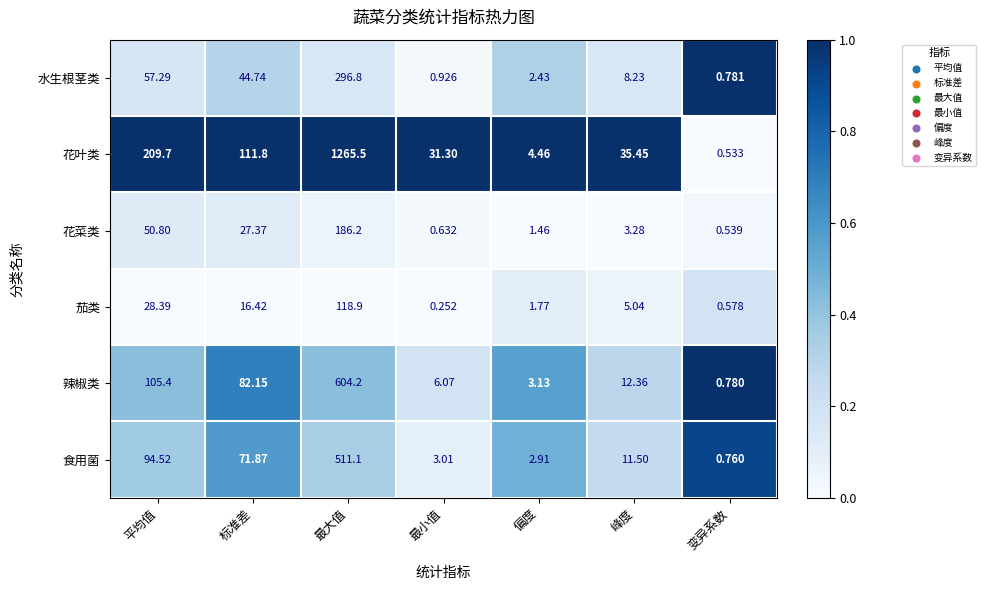

At which category is the sum across all series the highest?

最大值